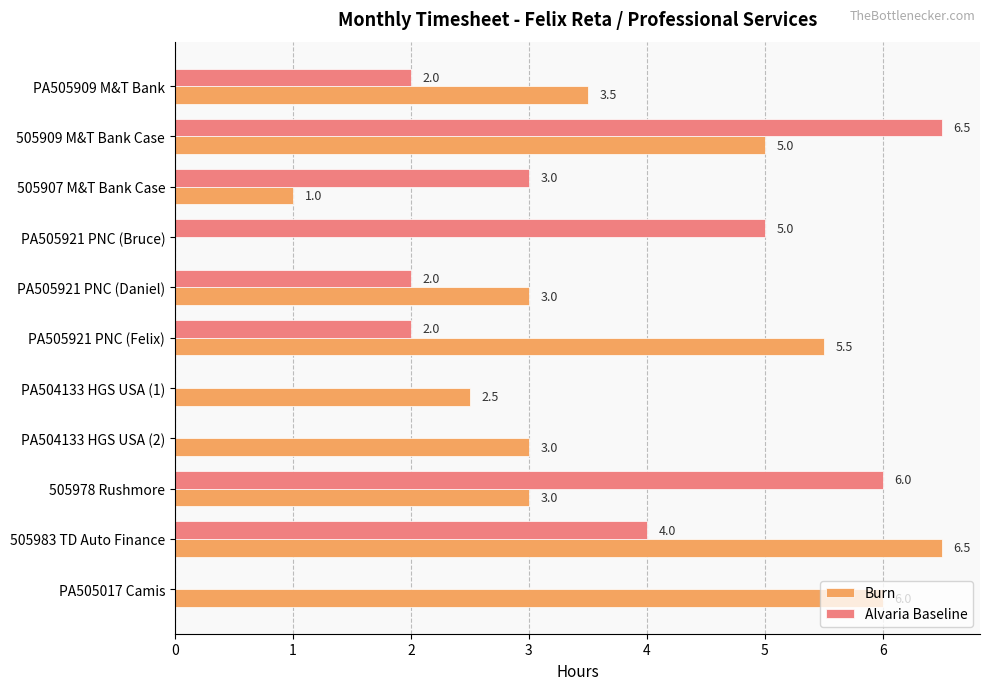

What is the sum of the Burn values at PA505921 PNC (Bruce) and PA504133 HGS USA (2)?

3.0